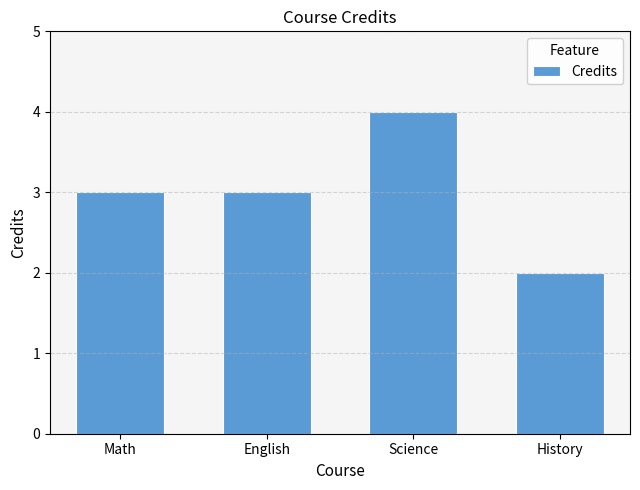

What is the label of the 1st bar from the right?

History